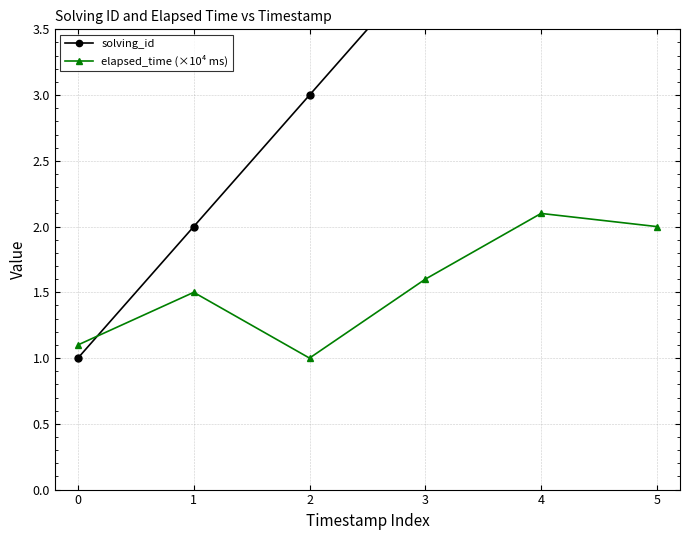

At how many categories does at least one series exceed 4?

2